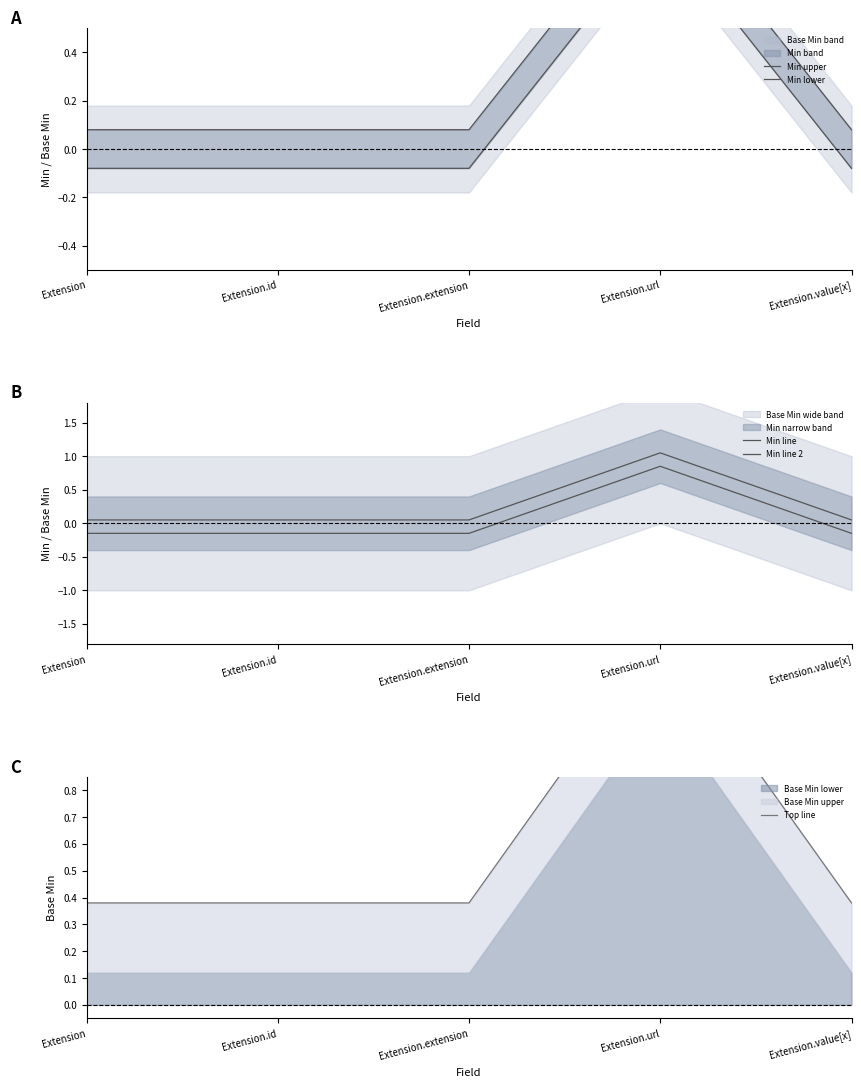

What is the difference between the maximum and second lowest values in the Min line series?

1.0